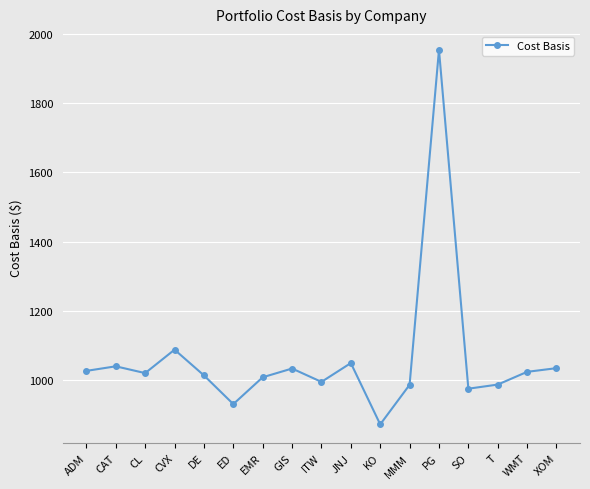

Is it true that the value at MMM is 1373.3?

False